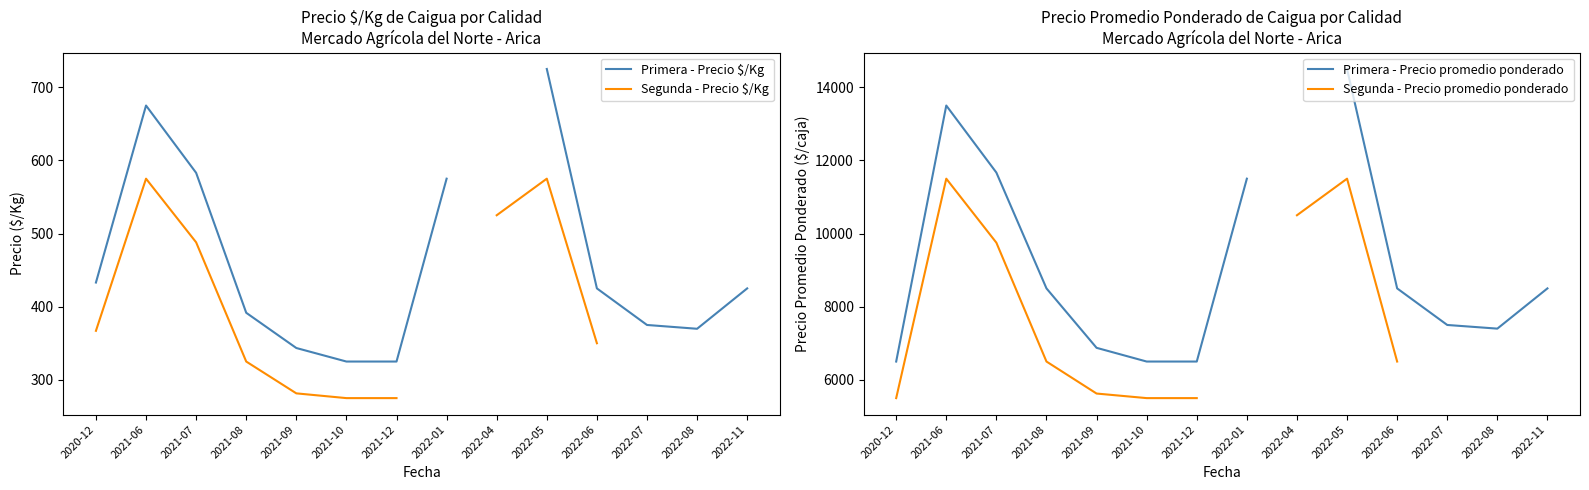

What is the label of the 10th point from the right?

2021-09